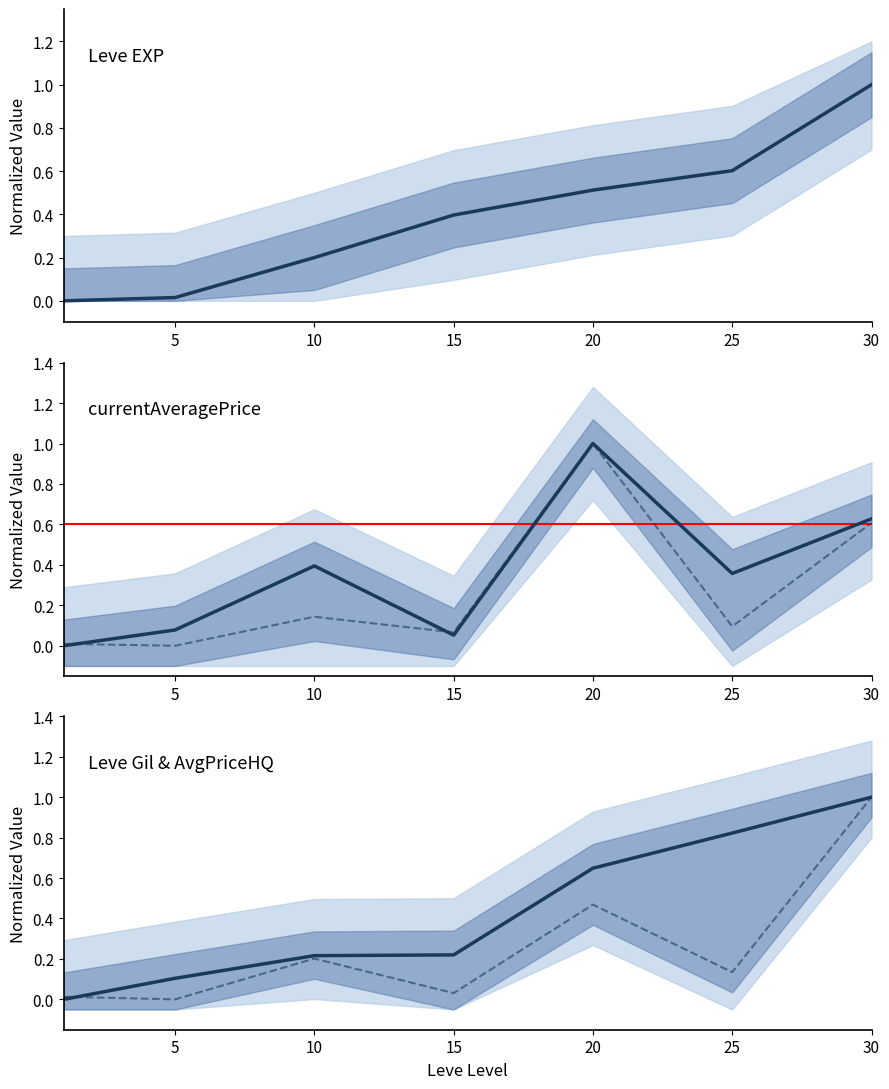

What is the sum of the currentAveragePriceHQ values at 30 and 5?

1.0